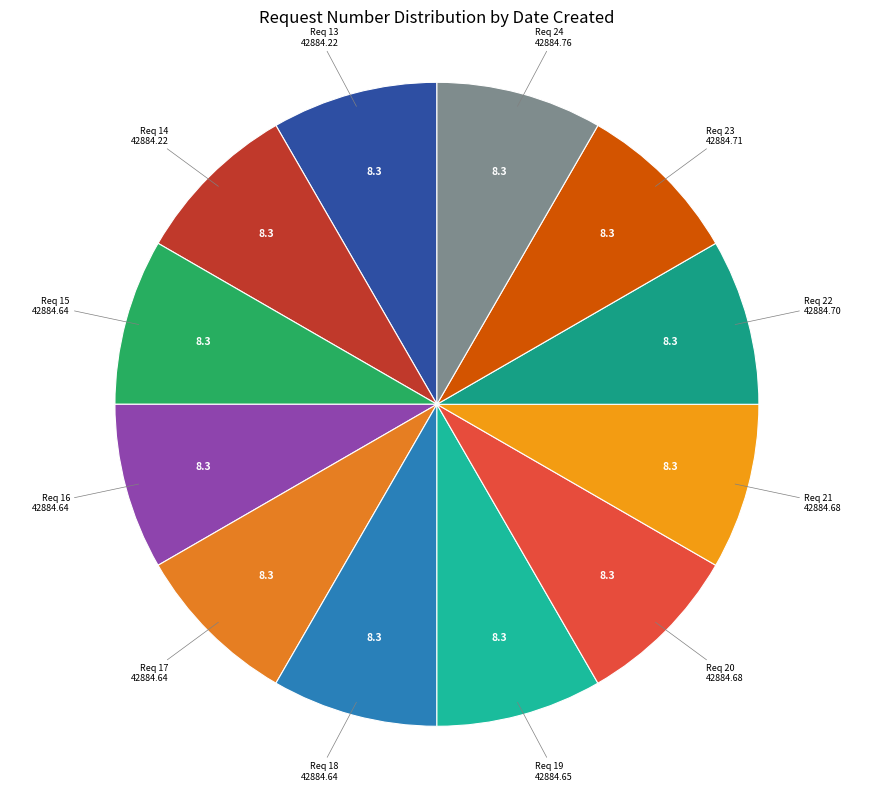

Approximately how many times larger is the value at Req 15 compared to Req 23?

1.0